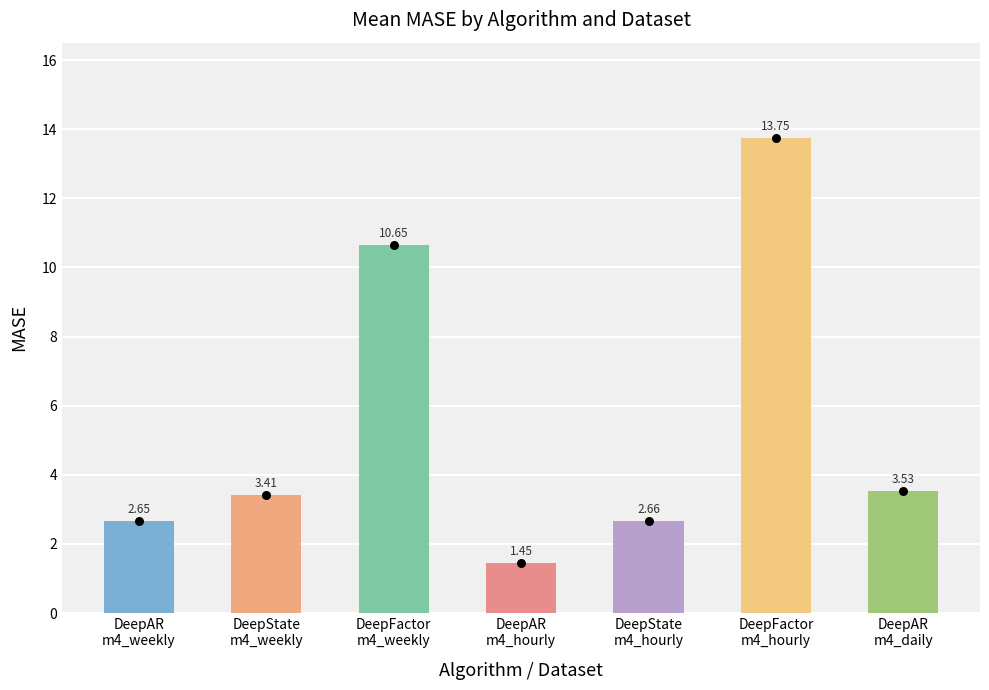

Approximately how many times larger is the value at DeepState
m4_hourly compared to DeepAR
m4_weekly?

1.0